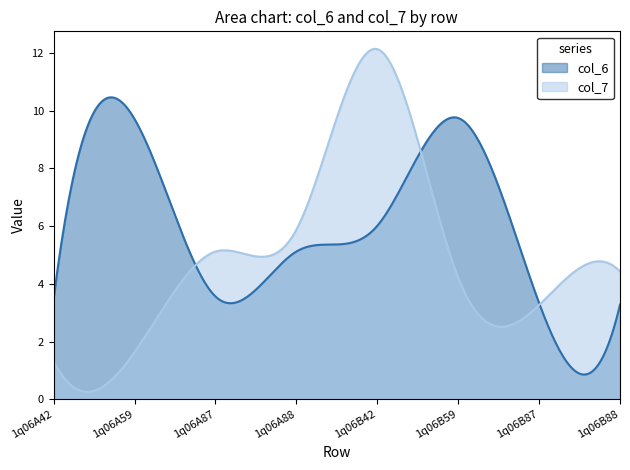

What is the difference between the col_7 values at 1q06B88 and 1q06A42?

3.1